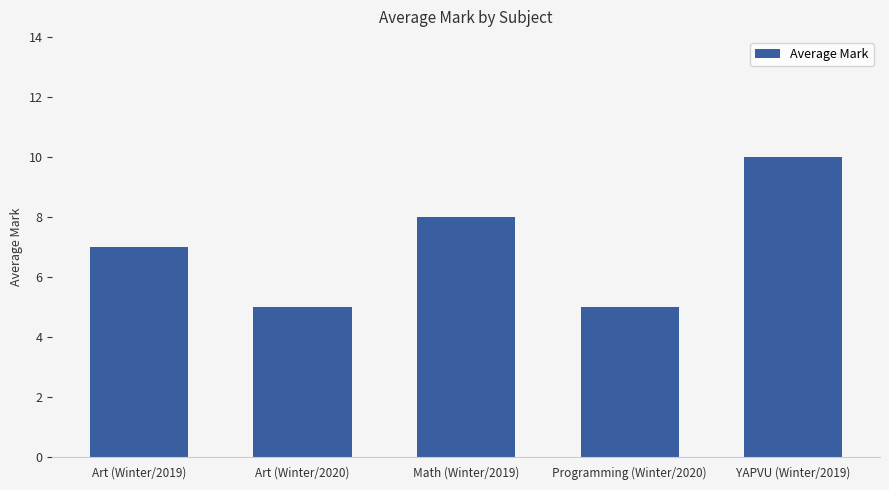

Count the number of data series in this chart.

1